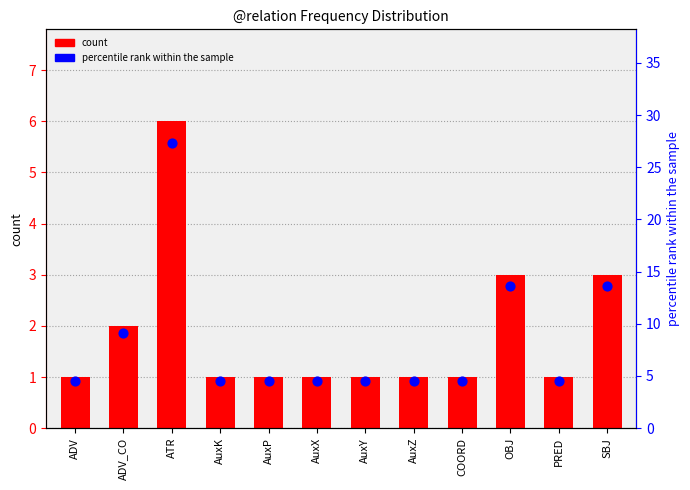

What are all the series names shown in the legend?

count, percentile rank within the sample